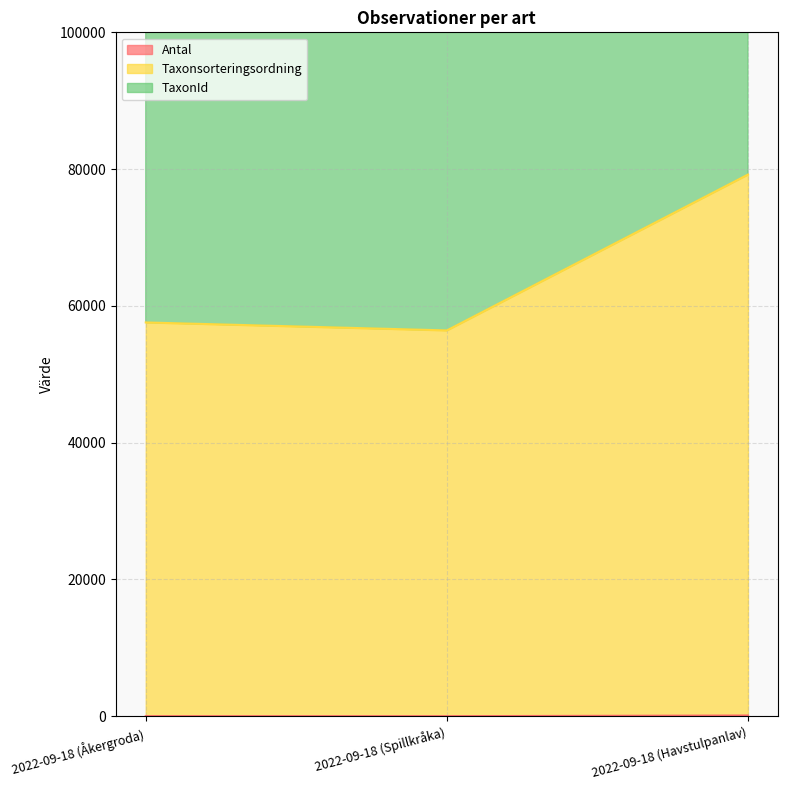

What is the difference between the maximum and minimum values in the TaxonId series?

152928